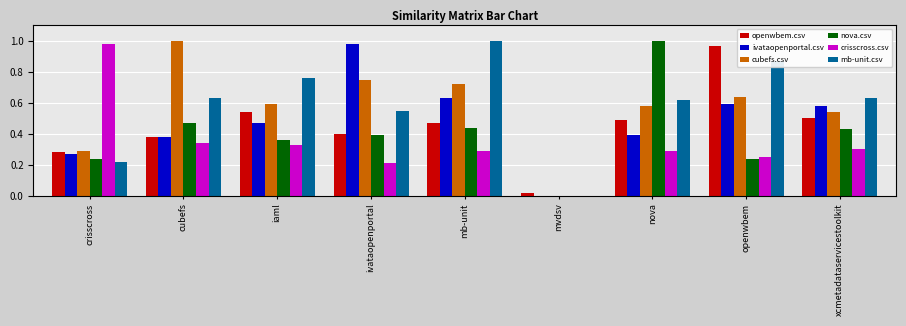

Is the value of ivataopenportal.csv at mb-unit greater than the value of mb-unit.csv at crisscross?

Yes